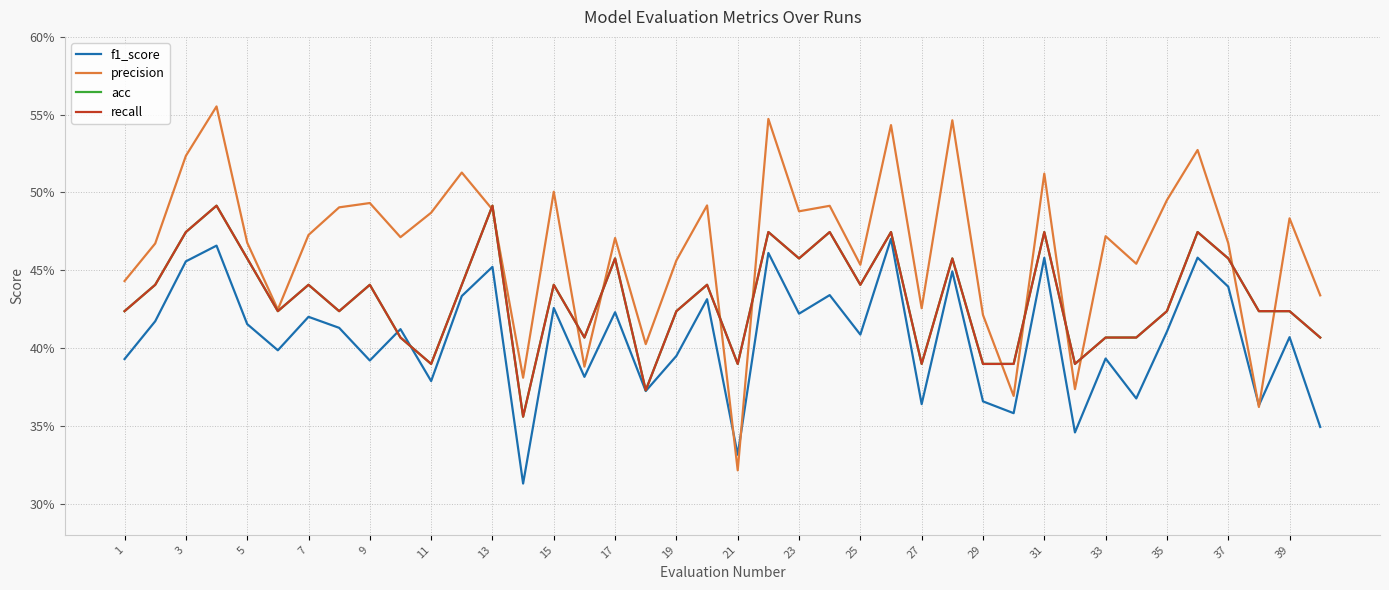

Does the chart display data point markers on the line(s)?

No